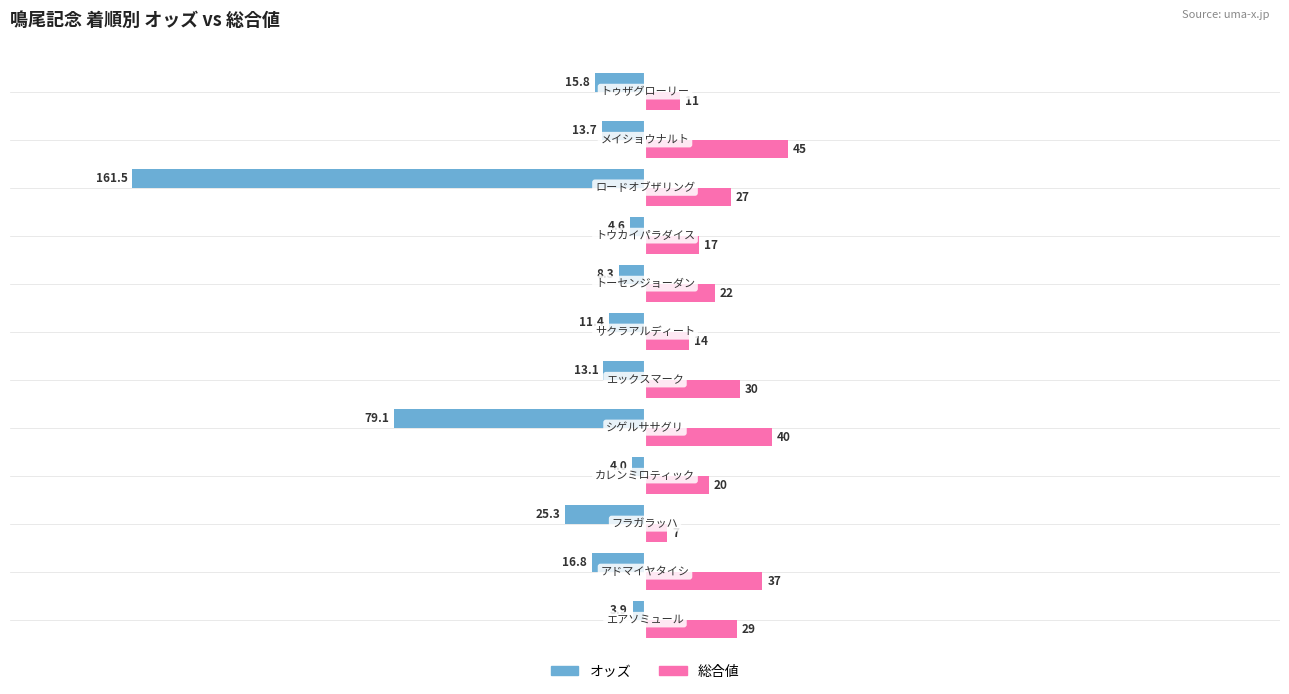

Which series has the largest total across all categories?

総合値